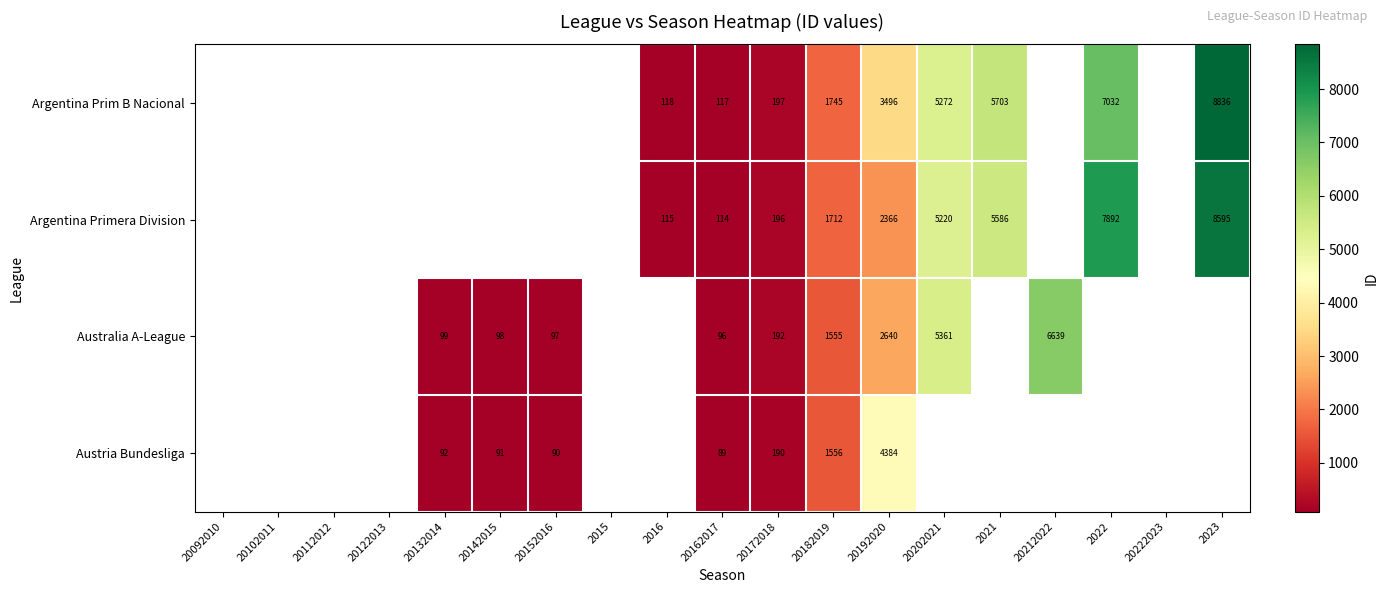

Rank the series at 20192020 from lowest to highest value.

Argentina Primera Division, Australia A-League, Argentina Prim B Nacional, Austria Bundesliga